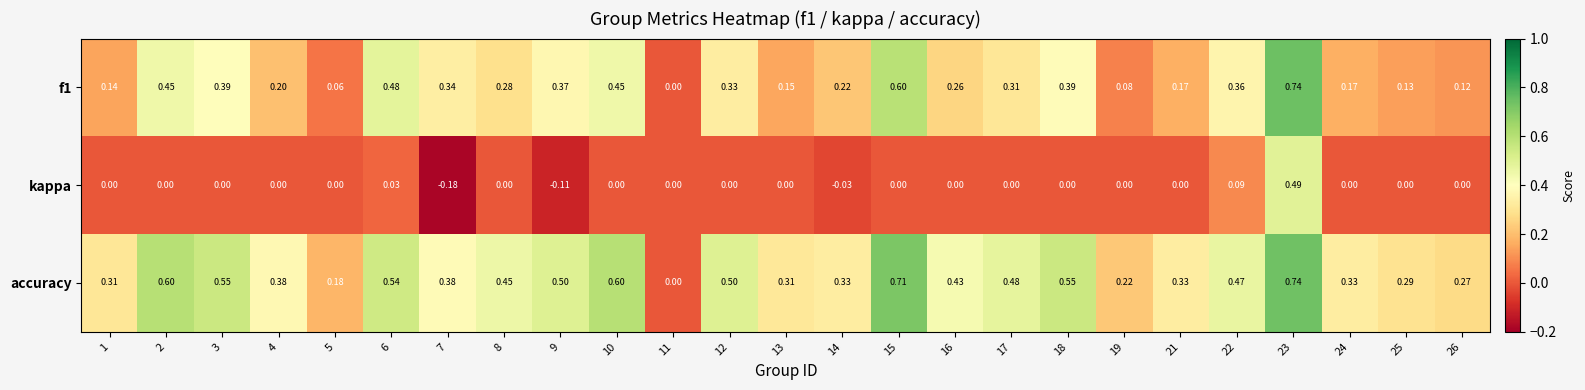

Rank the series at 3 from highest to lowest value.

accuracy, f1, kappa